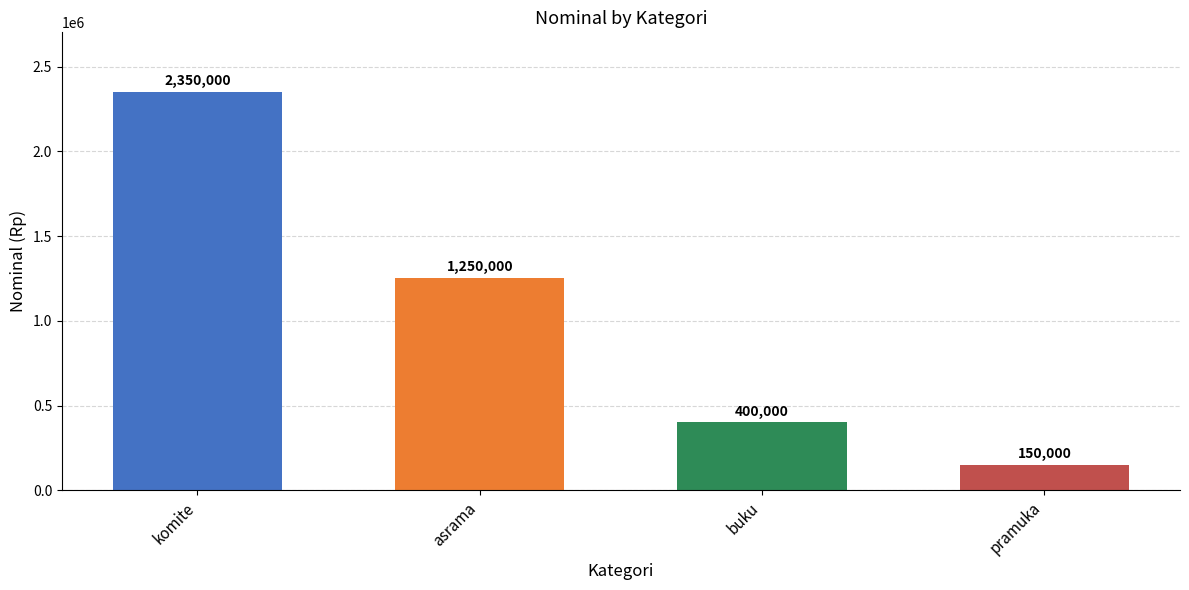

What is the difference between the second highest and second lowest values?

850000